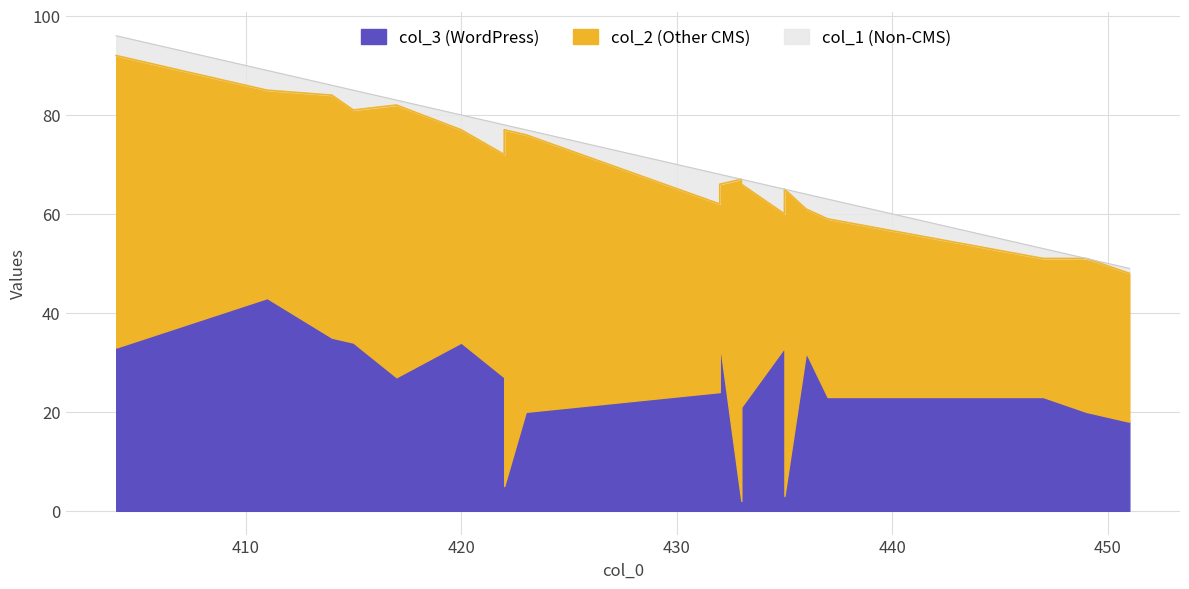

Reading right to left, list all the values displayed in this chart.

col_3: 411=43	404=33	422=27	420=34	435=33	415=34	432=34	414=35	447=23	436=32	437=23	432=24	423=20	449=20	417=27	451=18	433=21	422=5	433=2	435=3
col_2: 411=42	404=59	422=45	420=43	435=27	415=47	432=32	414=49	447=28	436=29	437=36	432=38	423=56	449=31	417=55	451=30	433=45	422=72	433=65	435=62
col_1: 411=4	404=4	422=6	420=3	435=5	415=4	432=2	414=2	447=2	436=3	437=4	432=6	423=1	449=0	417=1	451=1	433=1	422=1	433=0	435=0